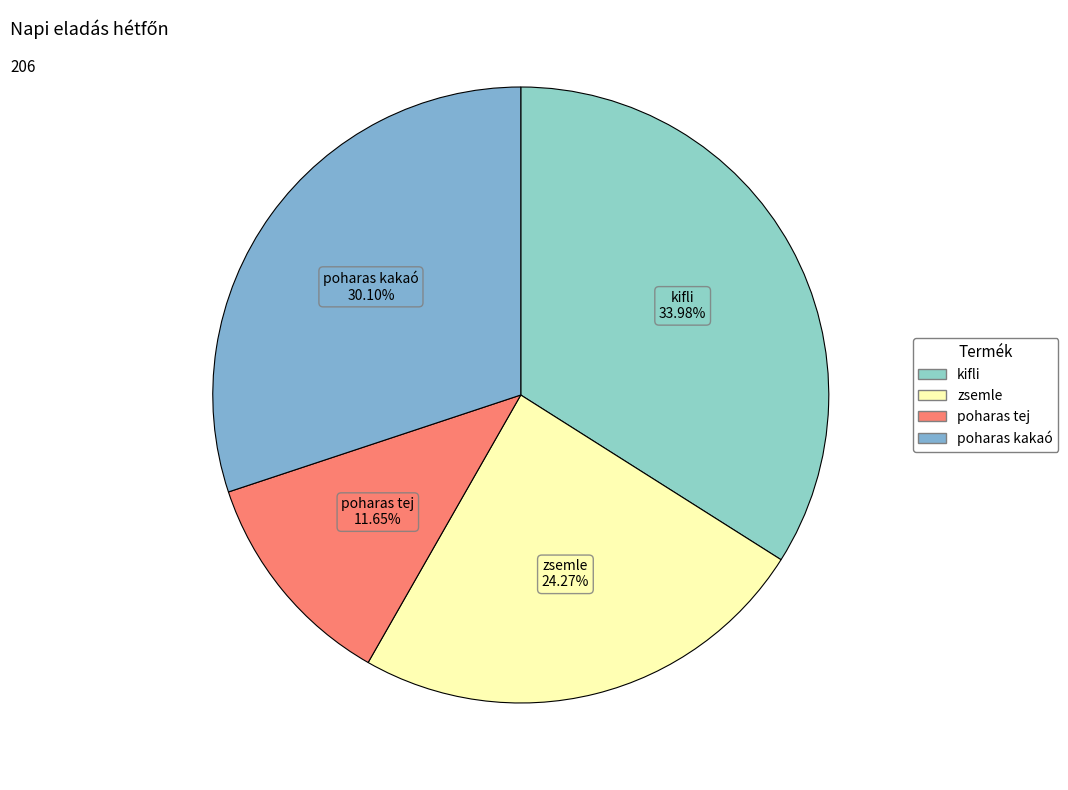

Which has a higher value, zsemle or poharas tej?

zsemle